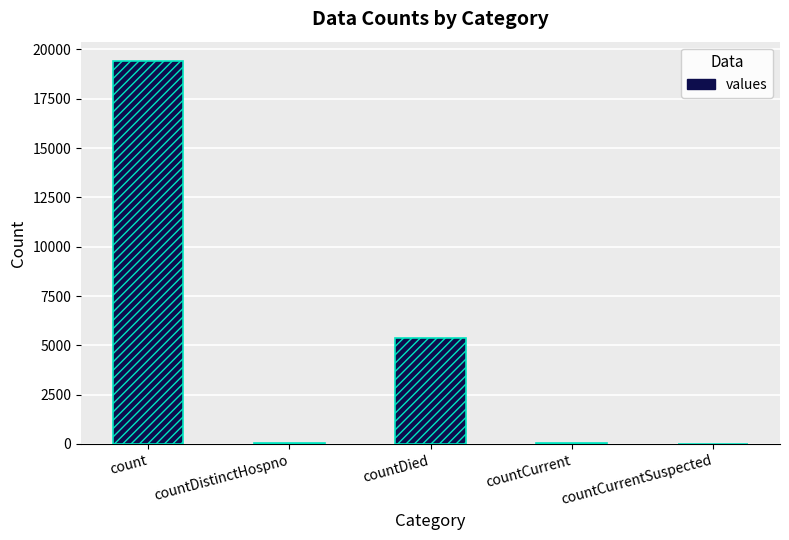

Rank the categories by value from lowest to highest.

countCurrentSuspected, countDistinctHospno, countCurrent, countDied, count